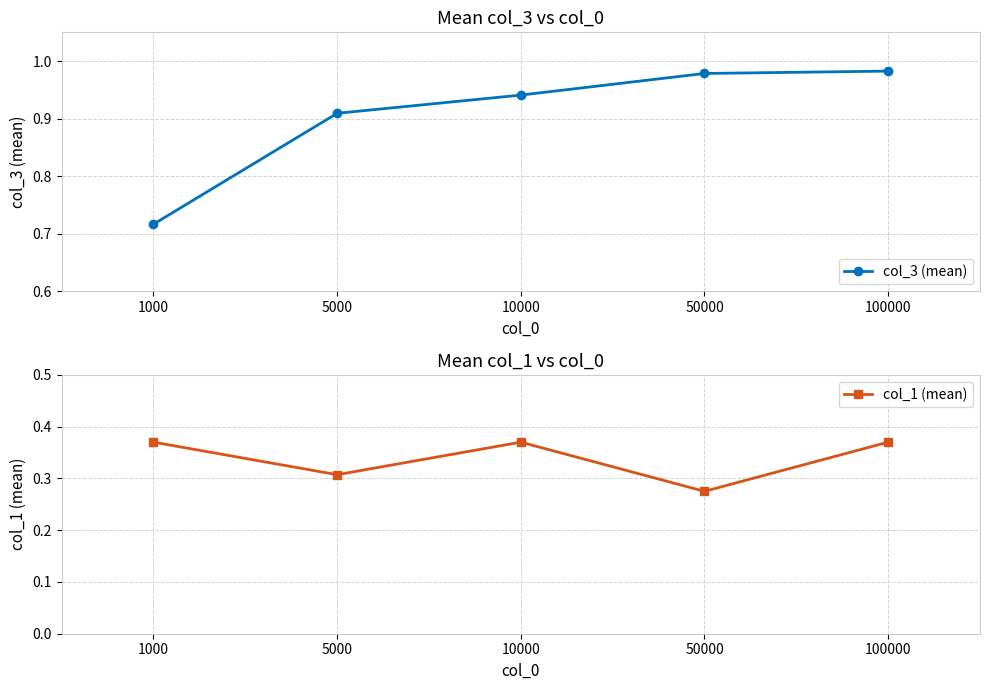

What is the value of the col_3 (mean) point at the 5th from the left?

1.0